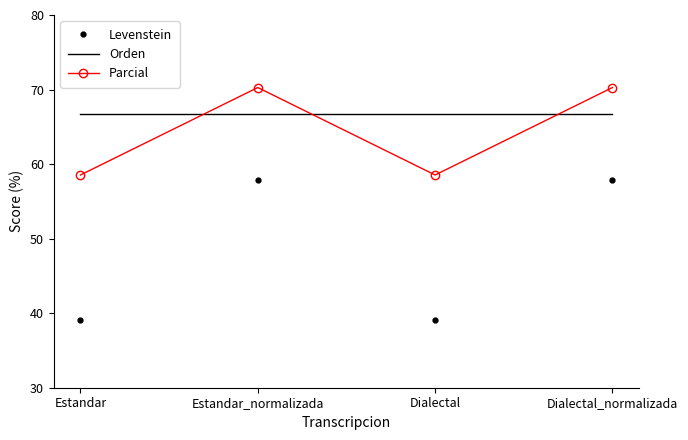

True or false: Orden and Levenstein cross at least once.

False